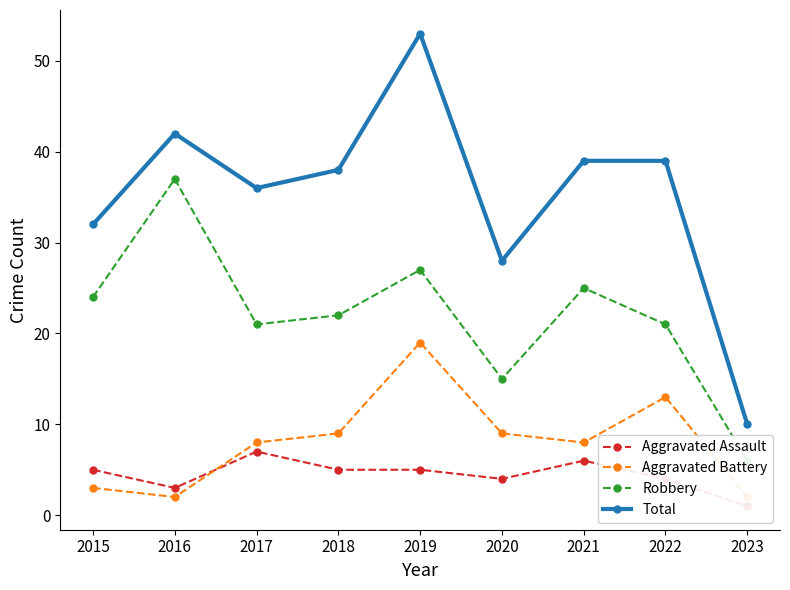

After their last crossing, which series has the higher values: Aggravated Battery or Aggravated Assault?

Aggravated Battery